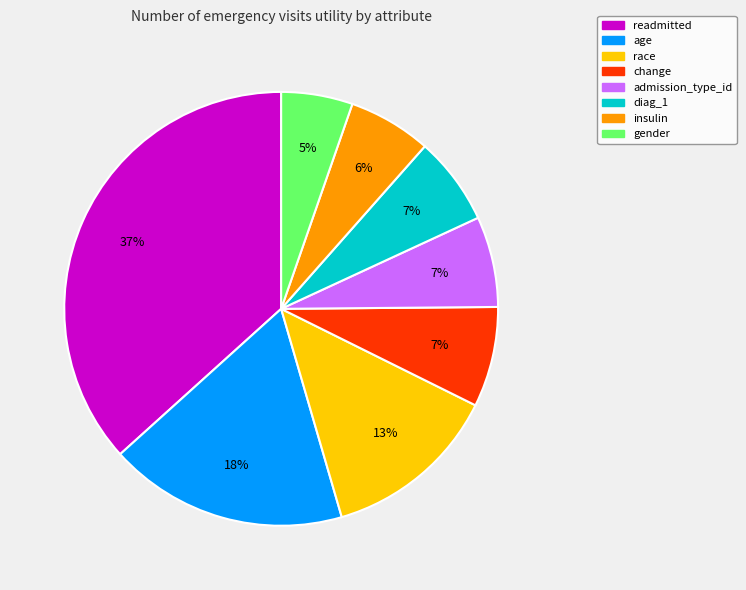

To the nearest percent, what percentage of the pie is admission_type_id?

7%